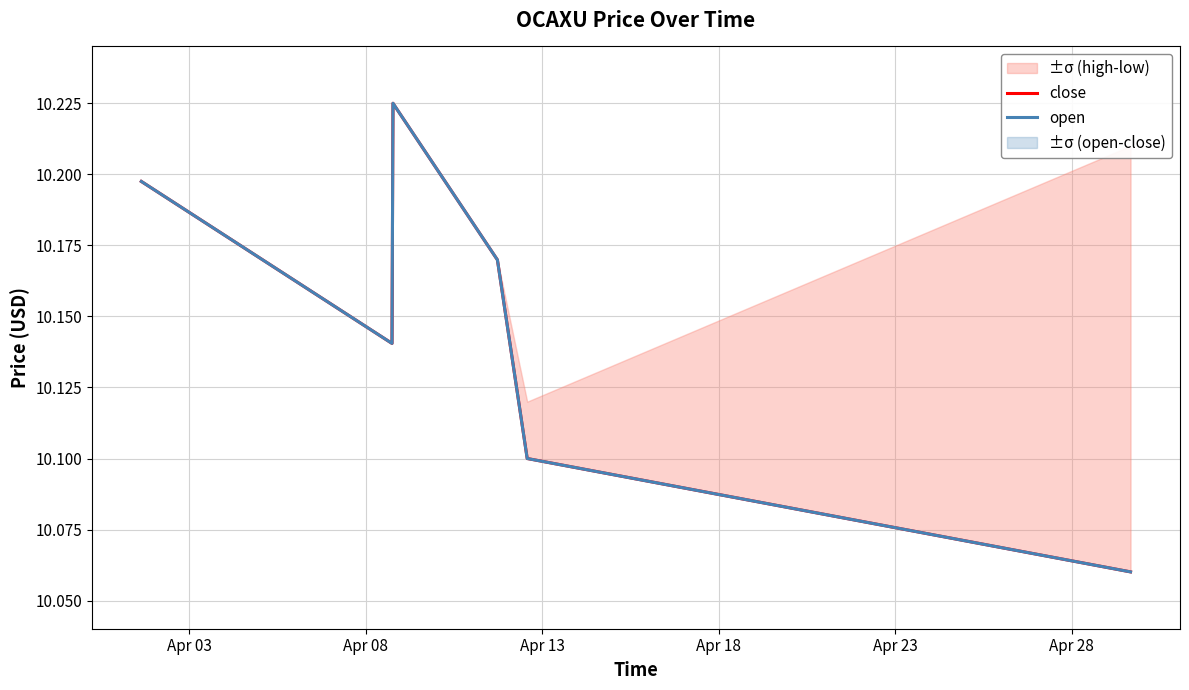

Does the chart display data point markers on the line(s)?

No